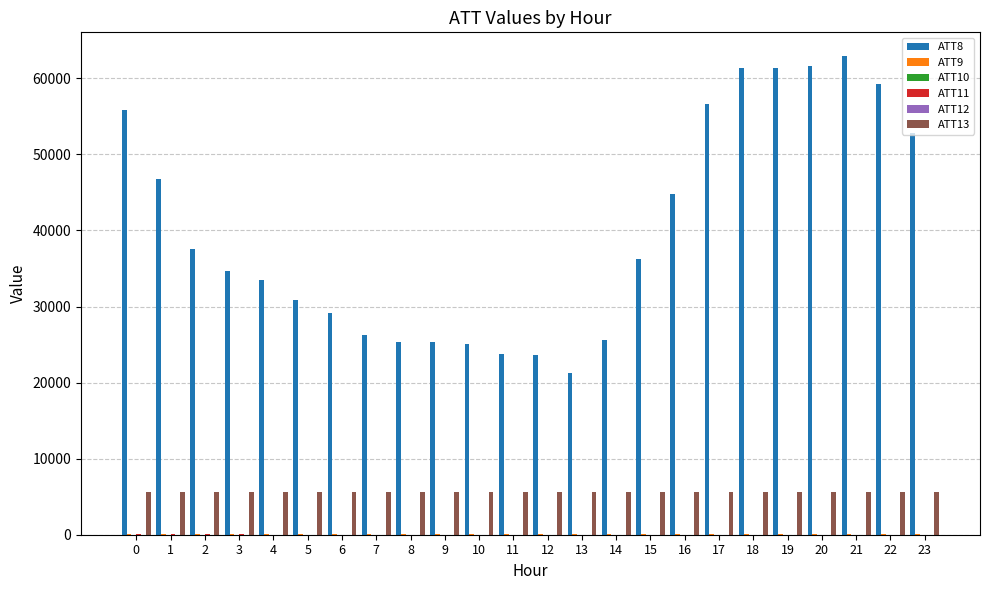

What is the greatest value displayed?

62900.0